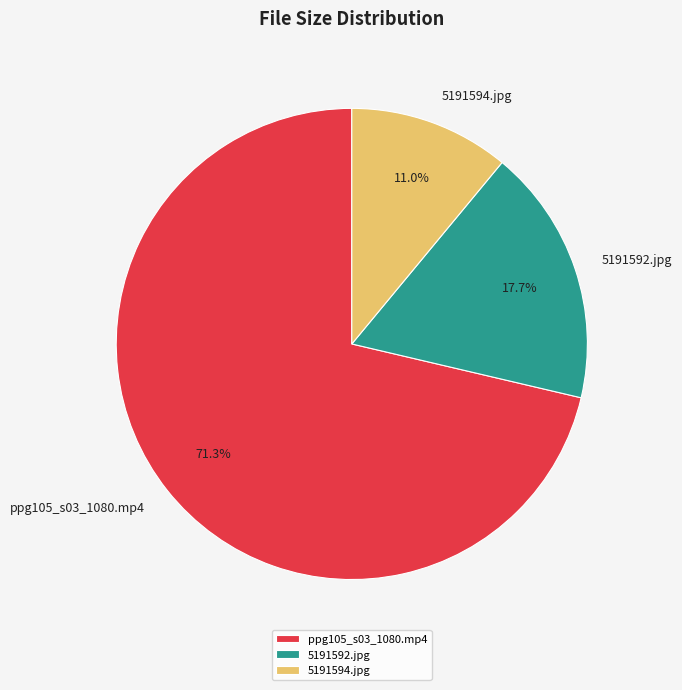

What is the total percentage of ppg105_s03_1080.mp4 and 5191592.jpg?

89.0%